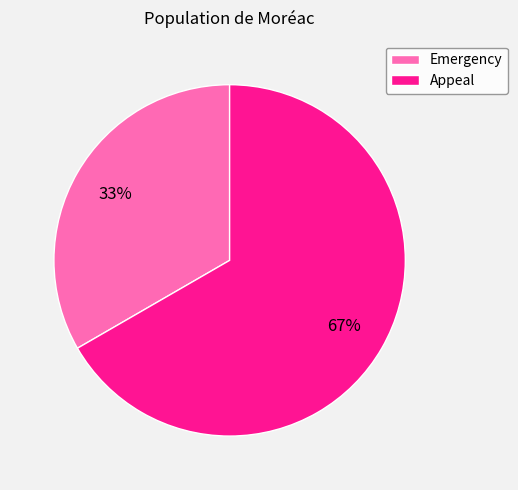

Rank the categories by value from lowest to highest.

Emergency, Appeal